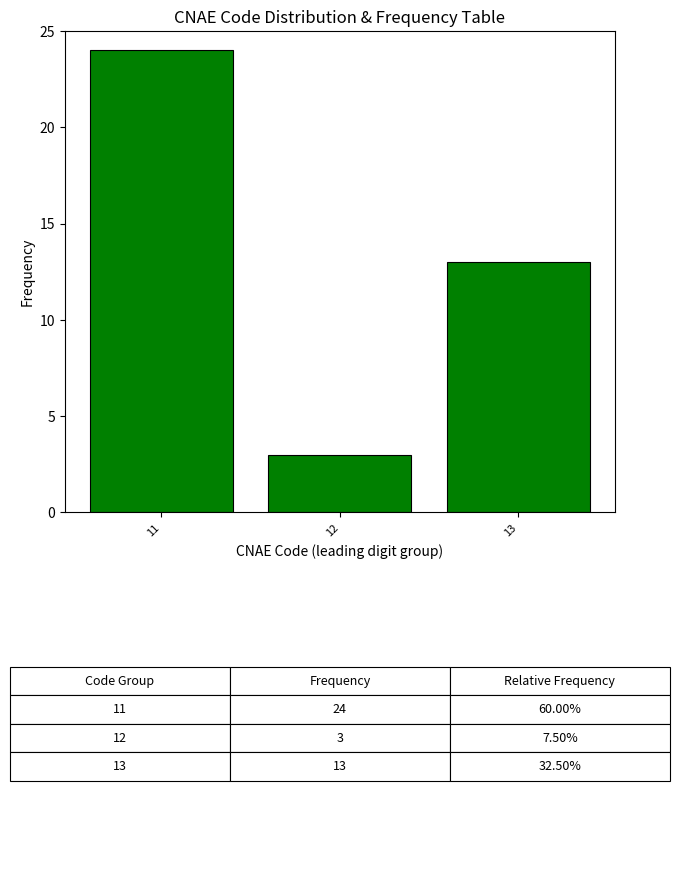

Reading left to right, transcribe all the data shown in this chart.

24	3	13